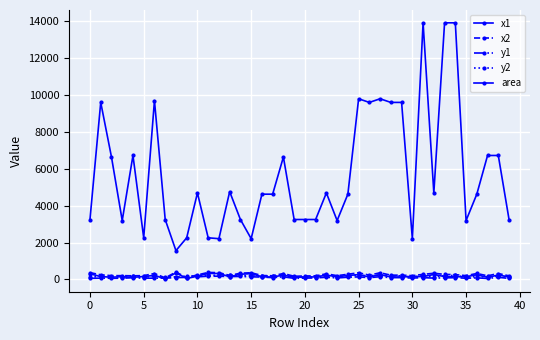

In x1, how many points are lower than both neighbors (excluding endpoints)?

12